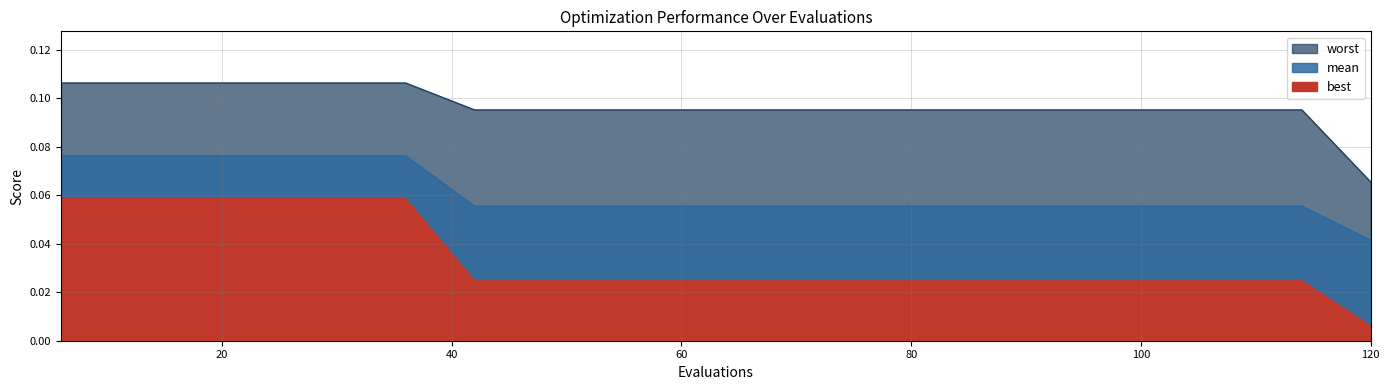

Reading left to right, extract all data points from this chart.

mean: 6=0.1	12=0.1	18=0.1	24=0.1	30=0.1	36=0.1	42=0.1	48=0.1	54=0.1	60=0.1	66=0.1	72=0.1	78=0.1	84=0.1	90=0.1	96=0.1	102=0.1	108=0.1	114=0.1	120=0.0
best: 6=0.1	12=0.1	18=0.1	24=0.1	30=0.1	36=0.1	42=0.0	48=0.0	54=0.0	60=0.0	66=0.0	72=0.0	78=0.0	84=0.0	90=0.0	96=0.0	102=0.0	108=0.0	114=0.0	120=0.0
worst: 6=0.1	12=0.1	18=0.1	24=0.1	30=0.1	36=0.1	42=0.1	48=0.1	54=0.1	60=0.1	66=0.1	72=0.1	78=0.1	84=0.1	90=0.1	96=0.1	102=0.1	108=0.1	114=0.1	120=0.1